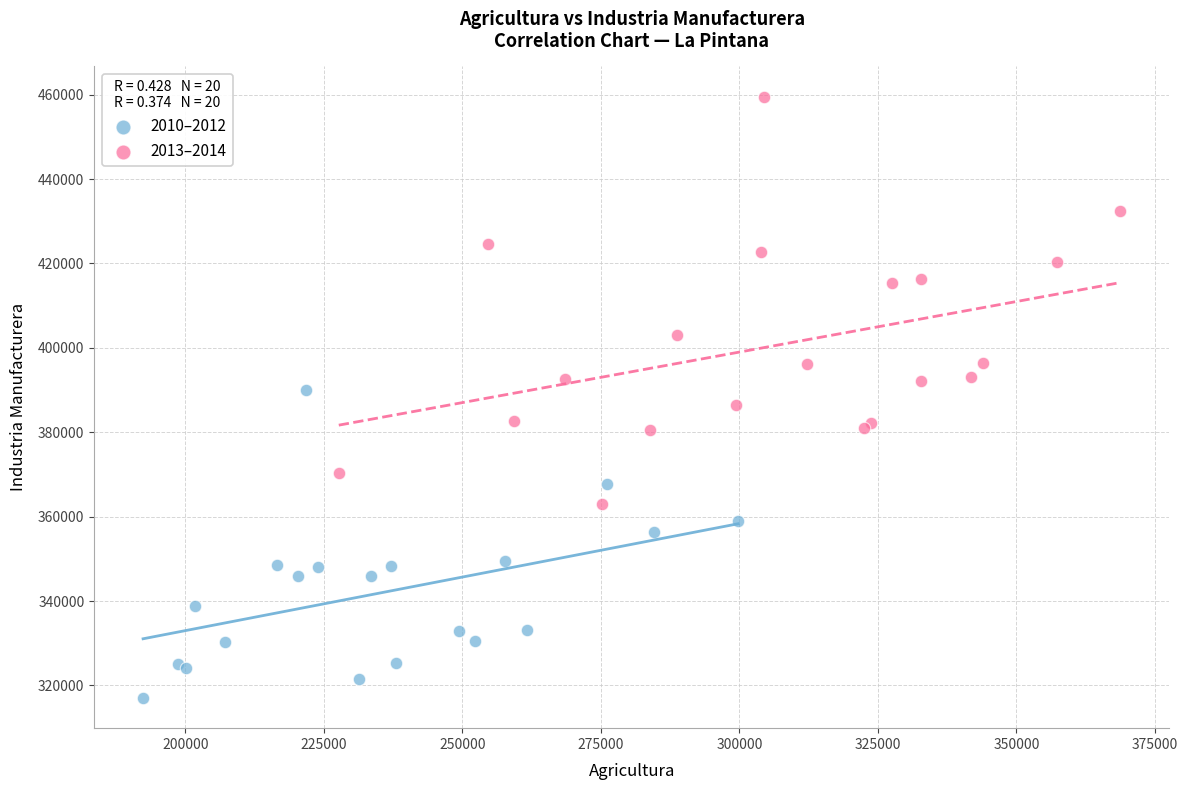

What are all the series names shown in the legend?

2010–2012, 2013–2014